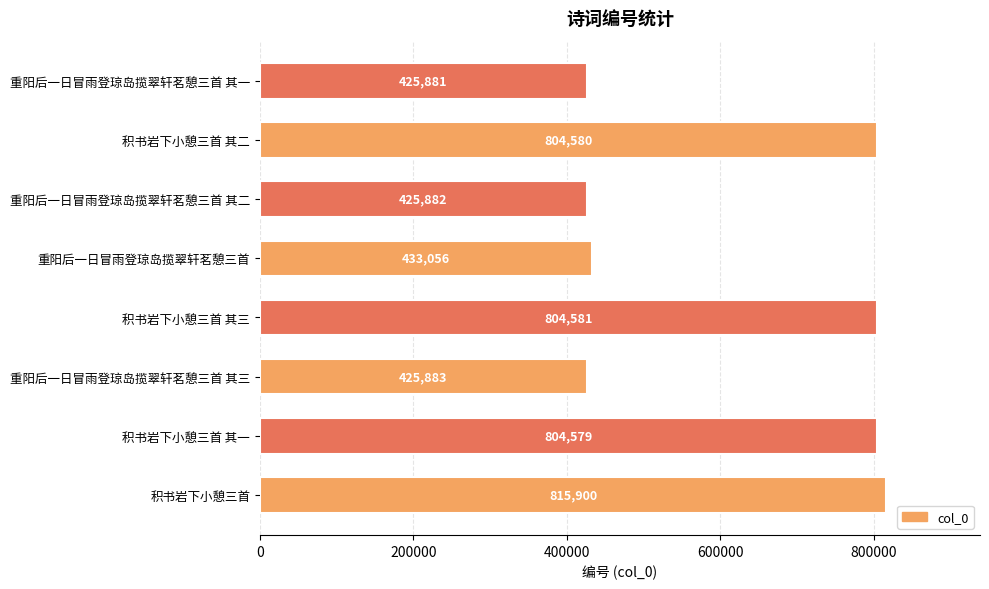

How many series are shown in this chart?

1